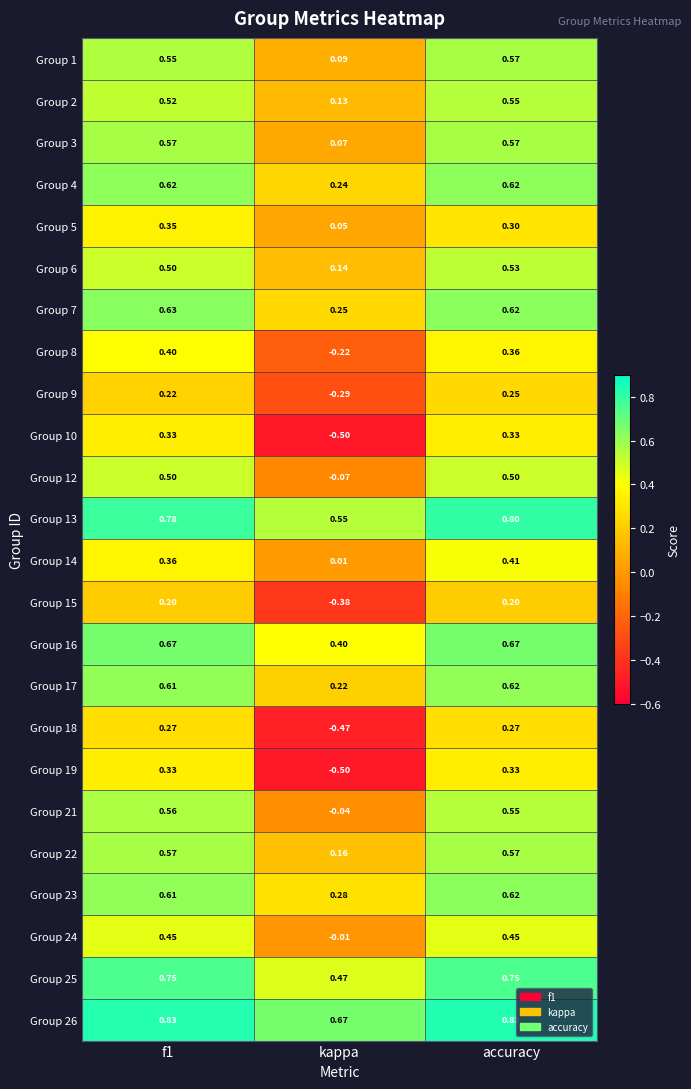

At which category is the sum across all series the highest?

accuracy